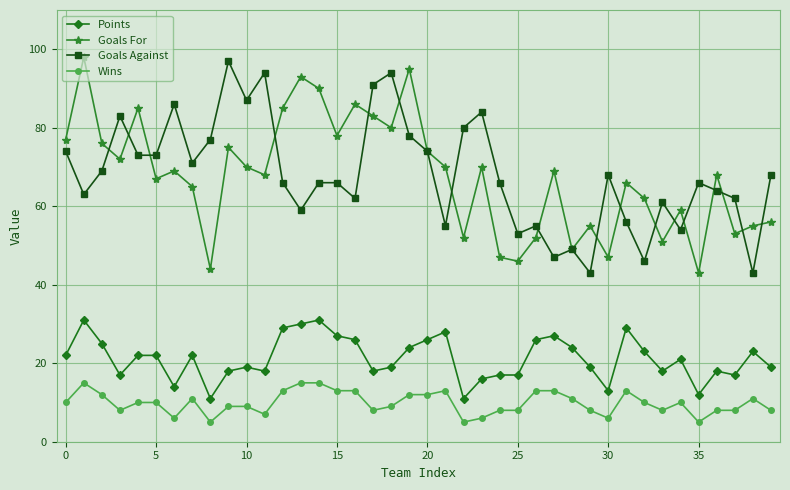

True or false: Wins has more than 2 points higher than both neighbors.

True